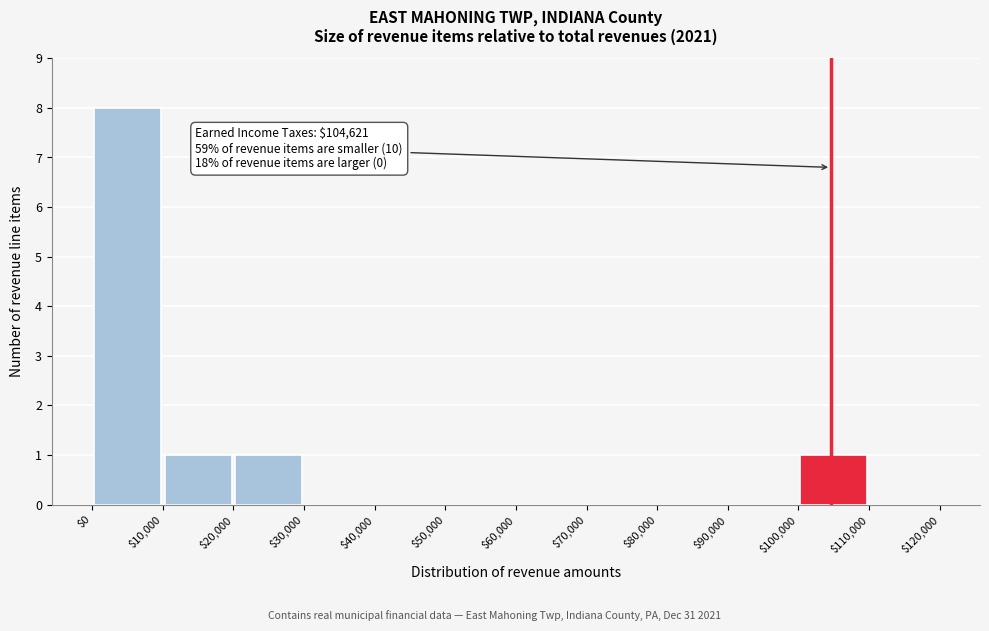

Over which range of the x-axis is the bar tallest?

$0 to $10,000